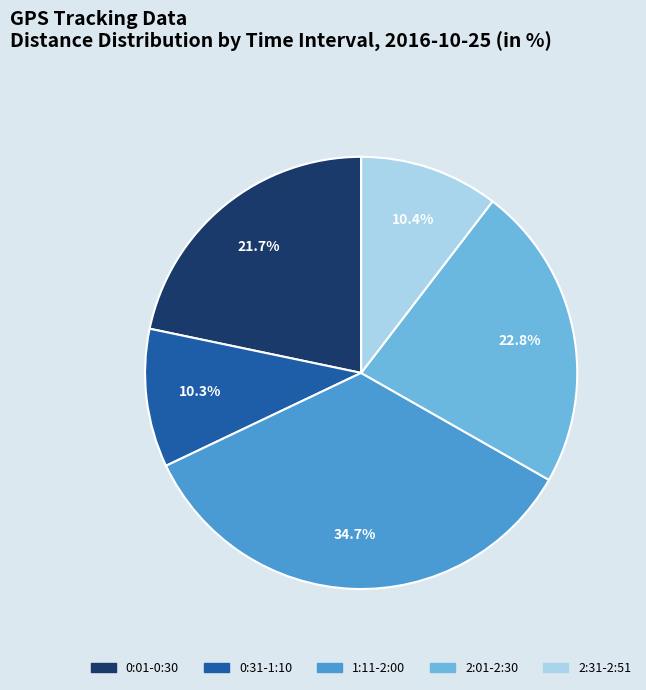

Does any single category account for the majority?

No